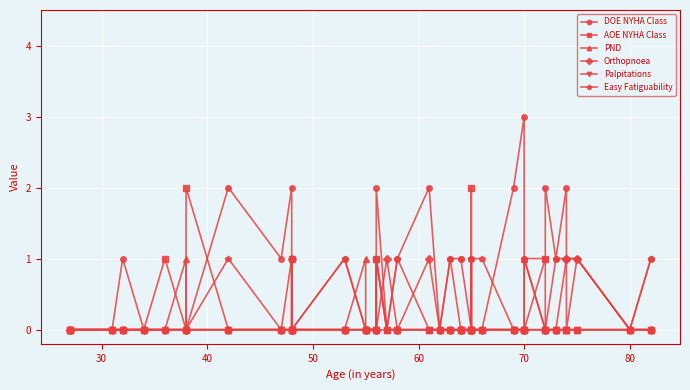

True or false: AOE NYHA Class has more than 2 interior local peaks.

True